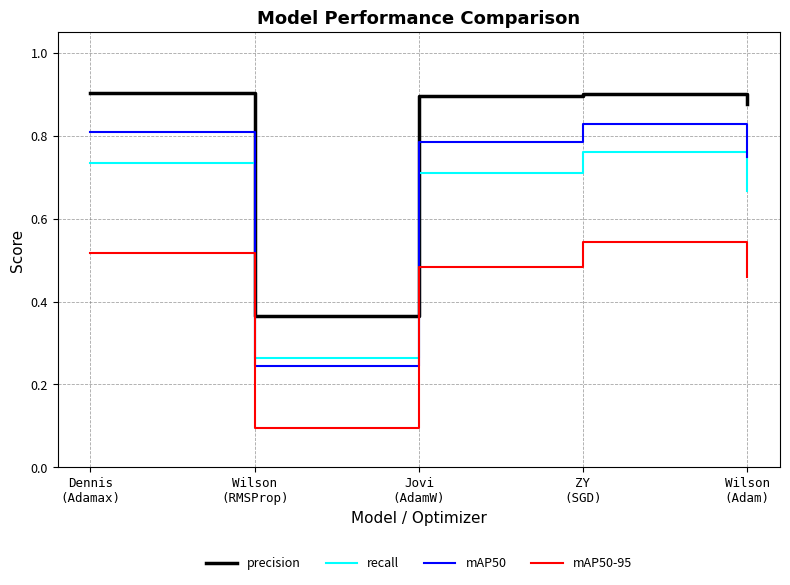

True or false: mAP50-95 and mAP50 cross at least once.

False